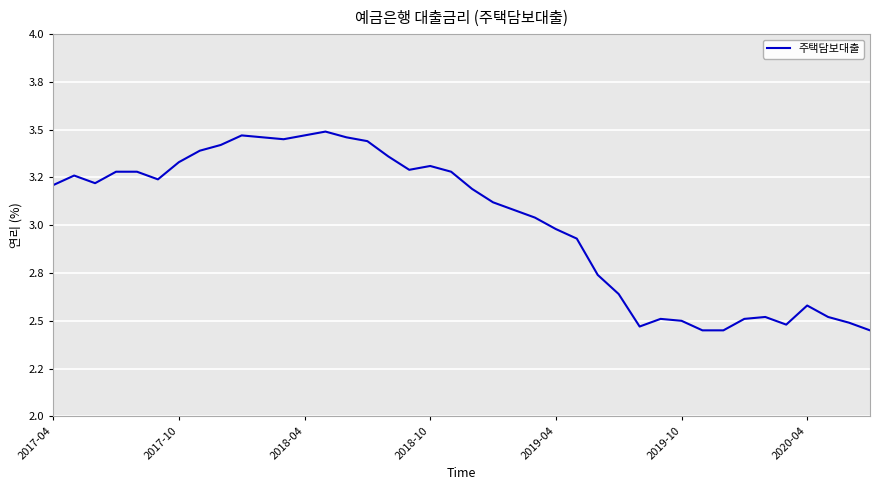

At which category does the chart reach its peak across all series?

13